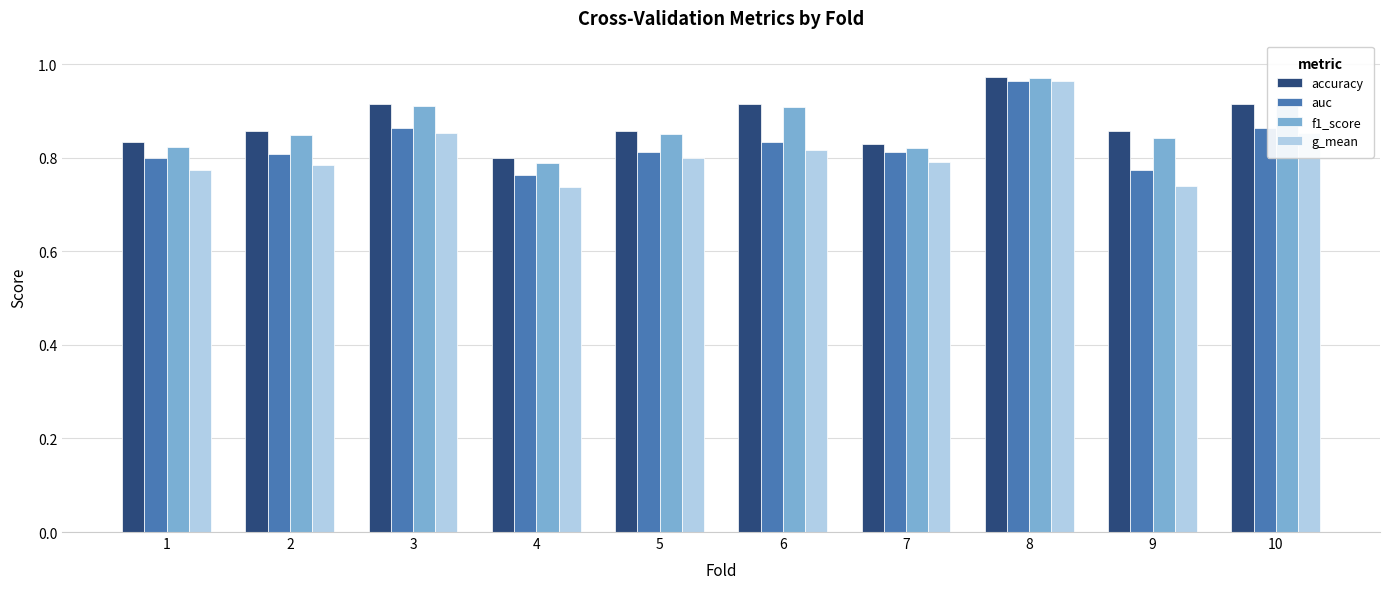

Is it true that f1_score equals 0.9 at 3?

True